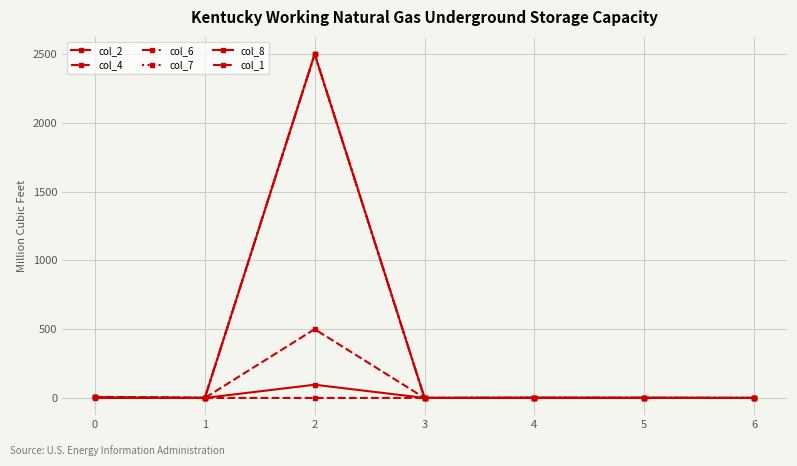

Between 5 and 6, which series saw the biggest shift?

col_6